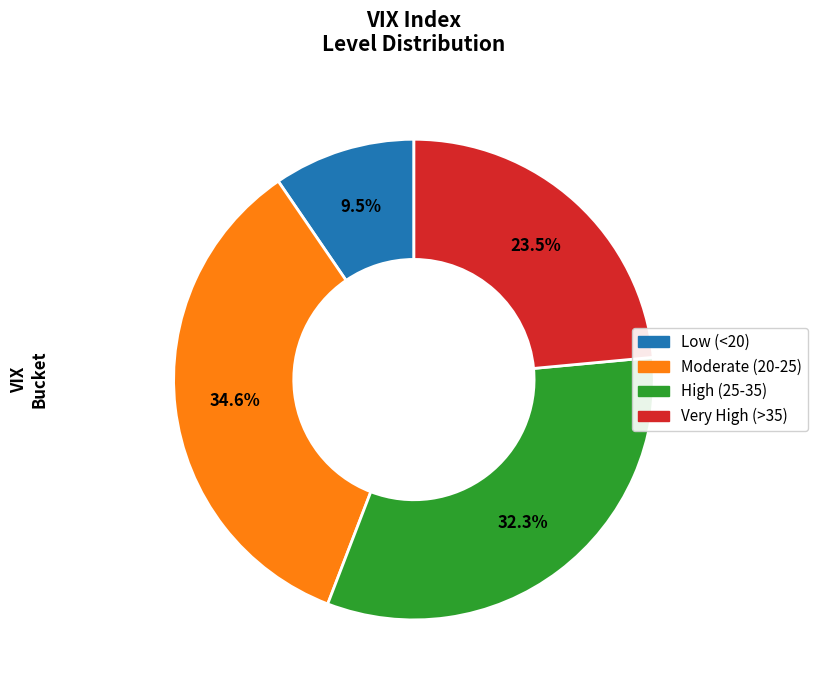

Is there any slice that represents more than half of the pie?

No